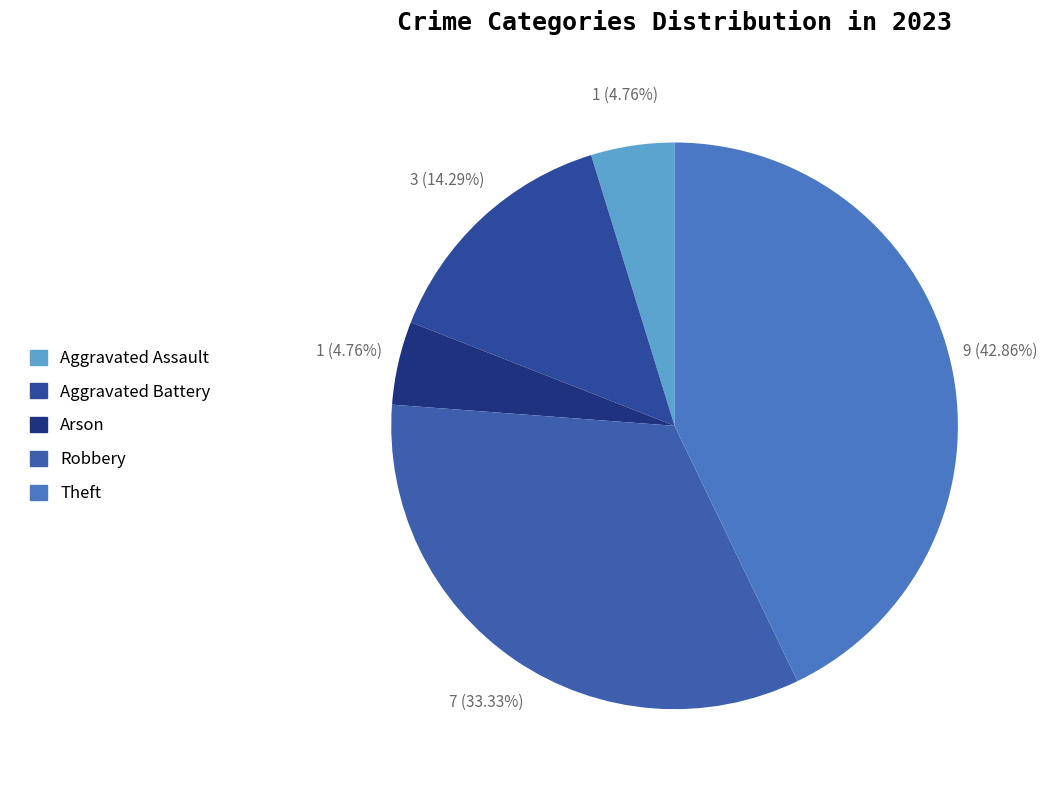

Is there any slice that represents more than half of the pie?

No